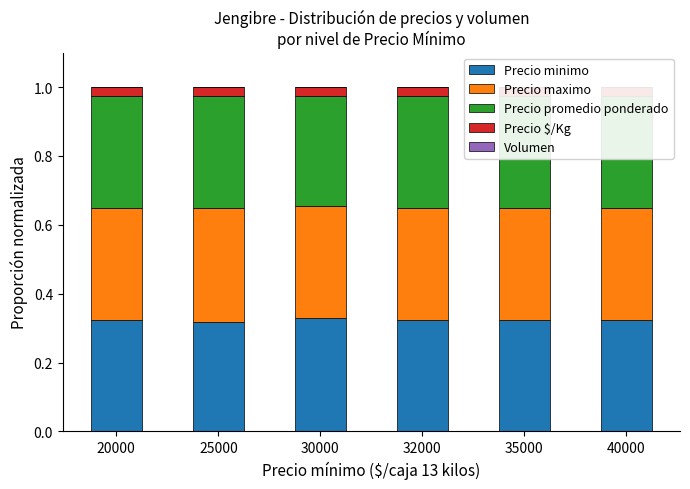

Is it true that Precio minimo equals 0.1 at 35000?

False